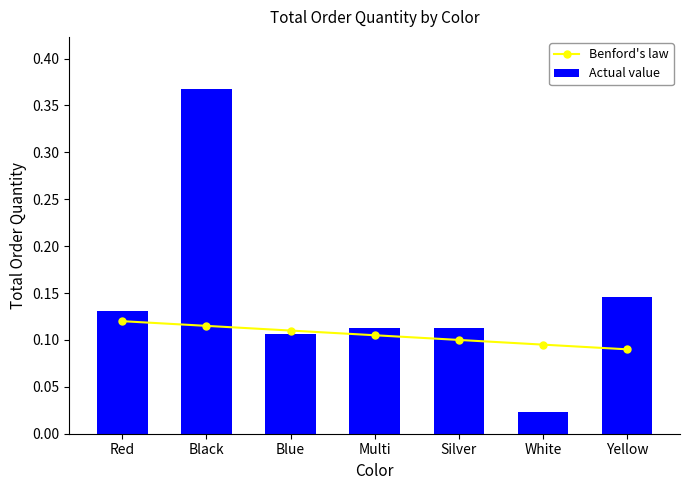

What is the sum of the Actual value values at Red and Black?

0.5